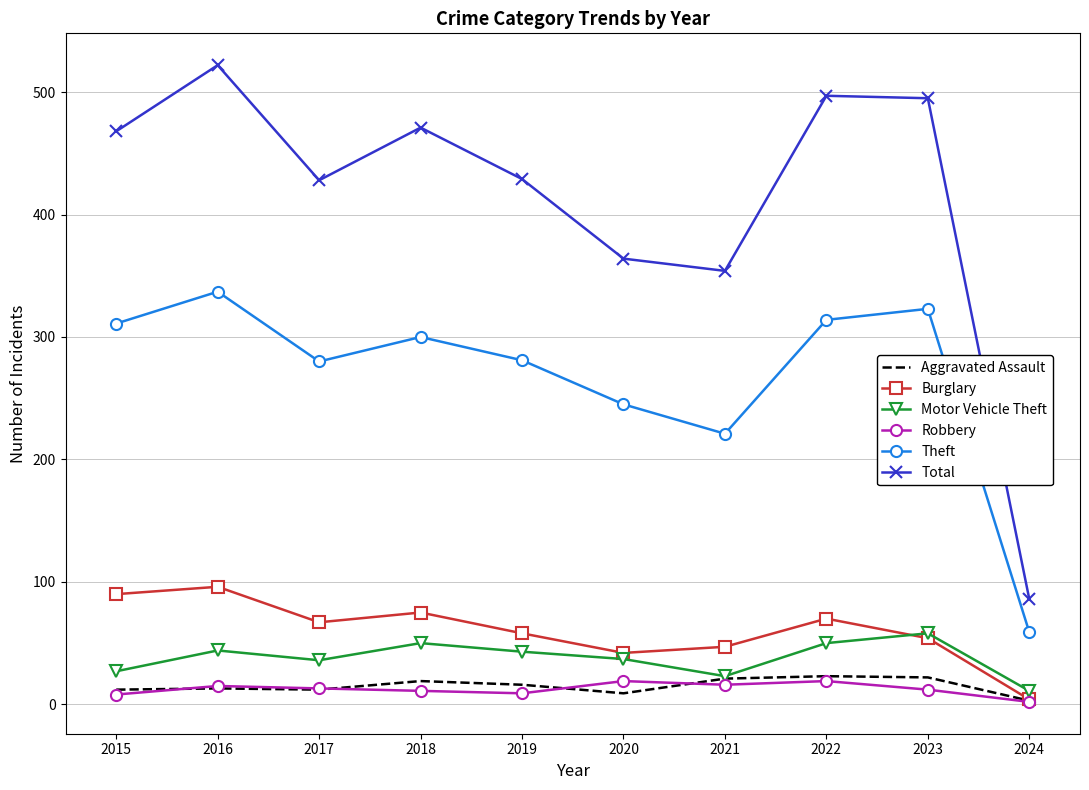

What are all the series names shown in the legend?

Aggravated Assault, Burglary, Motor Vehicle Theft, Robbery, Theft, Total